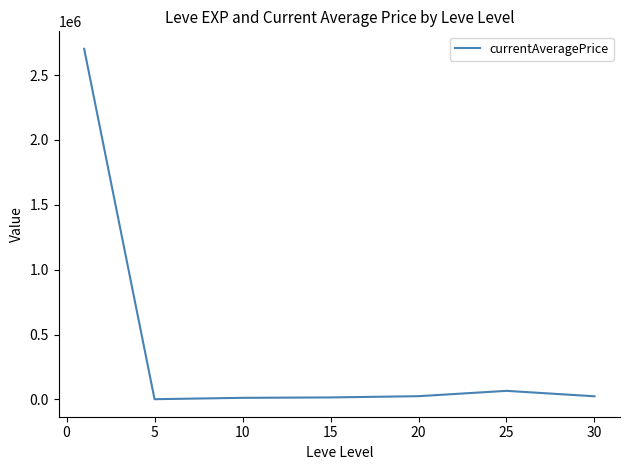

True or false: there are more than 2 points higher than both neighbors.

False